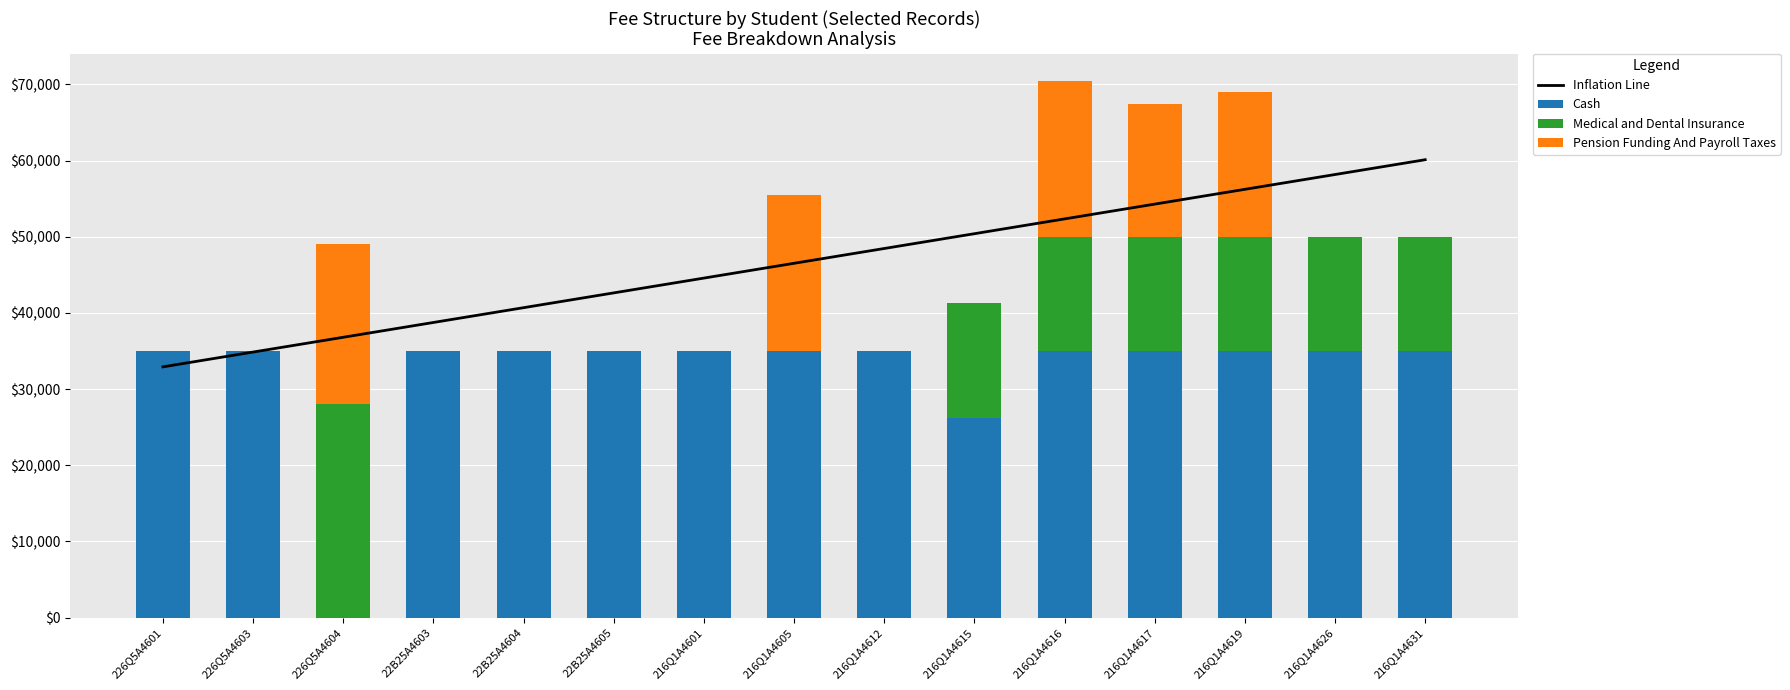

Is the value of Pension Funding And Payroll Taxes at 216Q1A4612 greater than the value of Medical and Dental Insurance at 216Q1A4631?

No